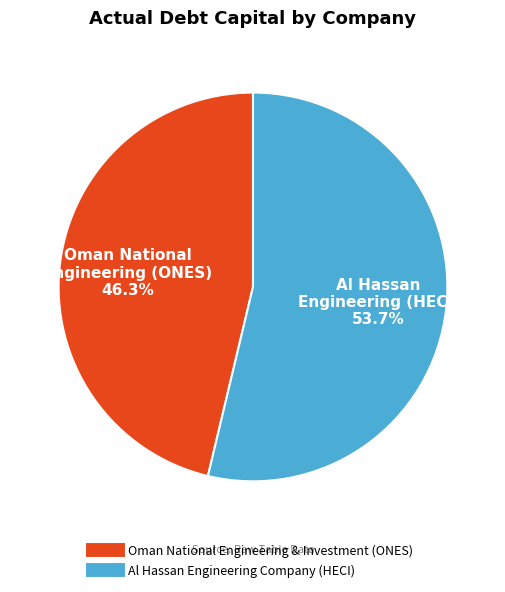

What is the smallest slice in the pie chart?

Oman National Engineering & Investment (ONES)